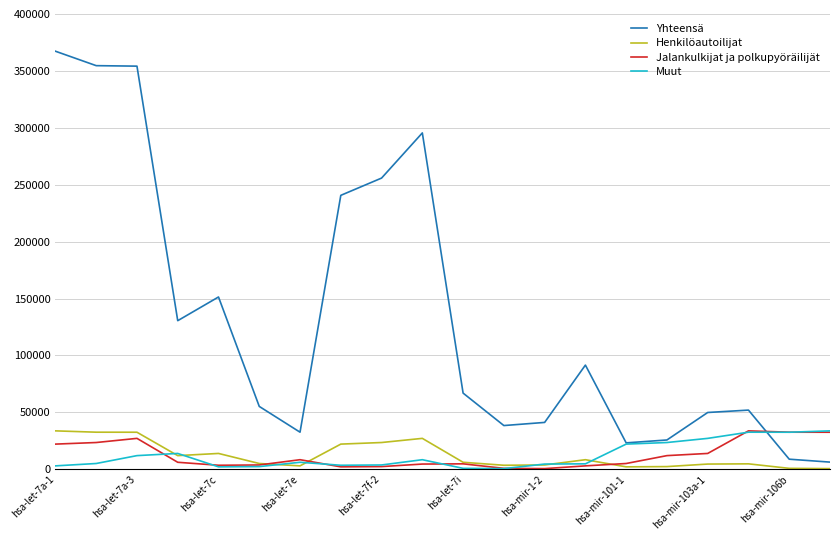

What is the highest value of the Muut series?

33748.4